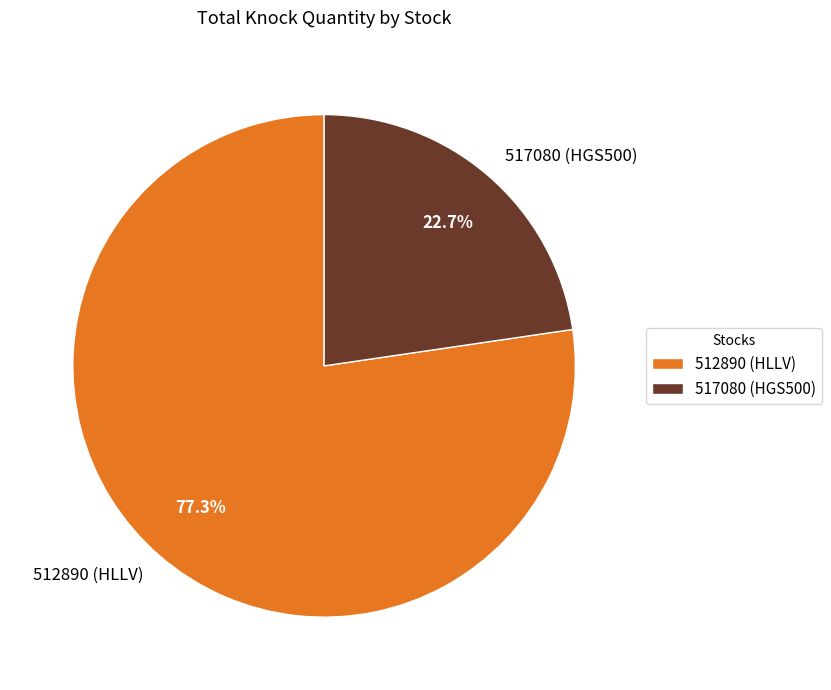

What is the smallest slice in the pie chart?

517080 (HGS500)